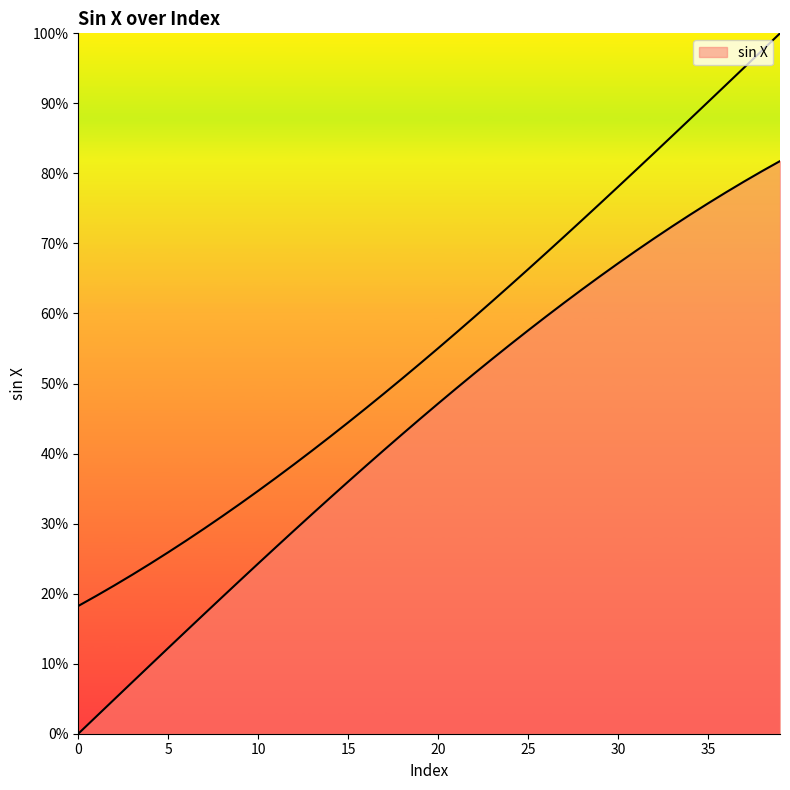

List the labels in order of value, smallest first.

0, 1, 2, 3, 4, 5, 6, 7, 8, 9, 10, 11, 12, 13, 14, 15, 16, 17, 18, 19, 20, 21, 22, 23, 24, 25, 26, 27, 28, 29, 30, 31, 32, 33, 34, 35, 36, 37, 38, 39